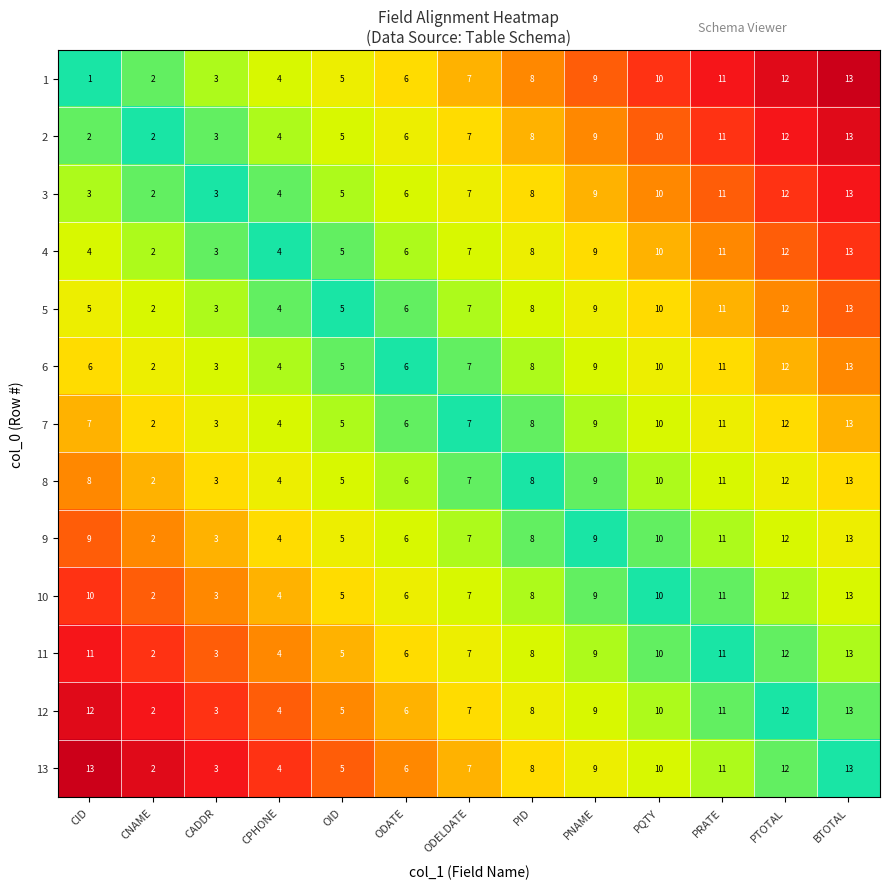

At which label is 12 closest to 7?

ODELDATE